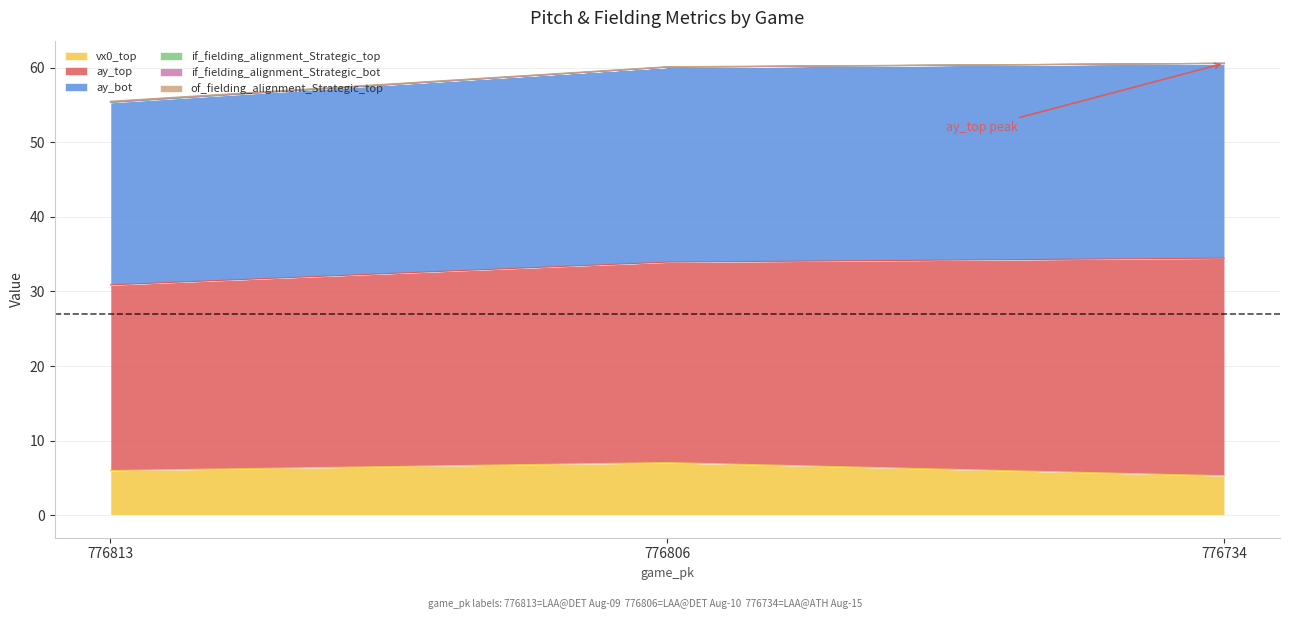

Is the value of ay_top at 776813 greater than the value of if_fielding_alignment_Strategic_top at 776813?

Yes